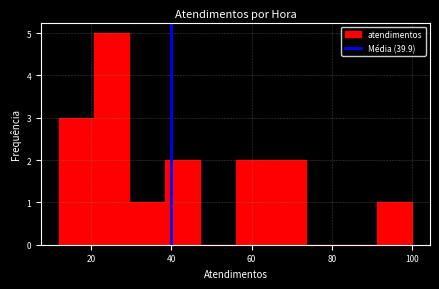

Reading left to right, list every bar in this chart as the range it spans on the x-axis followed by its height. Neither the bar edges nor the heights are printed on the chart, so give them approximately, as read against the axes.

12.0 to 20.8: 3
20.8 to 29.6: 5
29.6 to 38.4: 1
38.4 to 47.2: 2
47.2 to 56.0: 0
56.0 to 64.8: 2
64.8 to 73.6: 2
73.6 to 82.4: 0
82.4 to 91.2: 0
91.2 to 100.0: 1